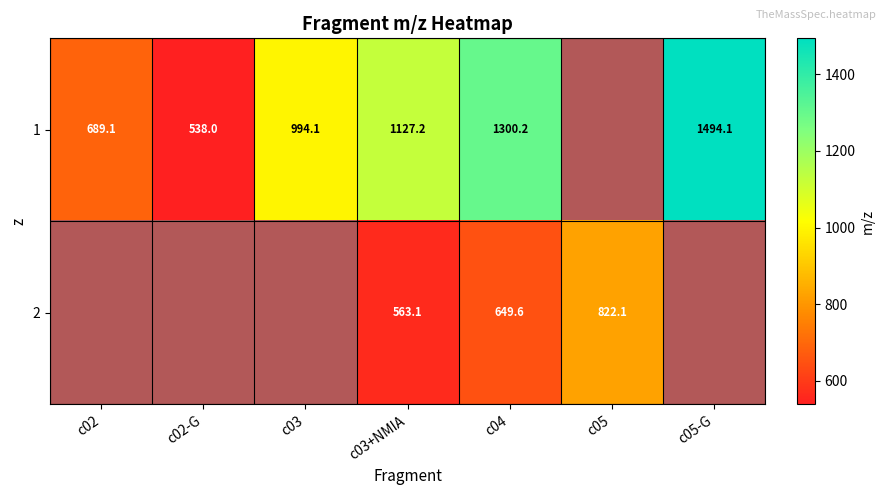

What is the sum of the 2 values at c03+NMIA and c04?

1212.7